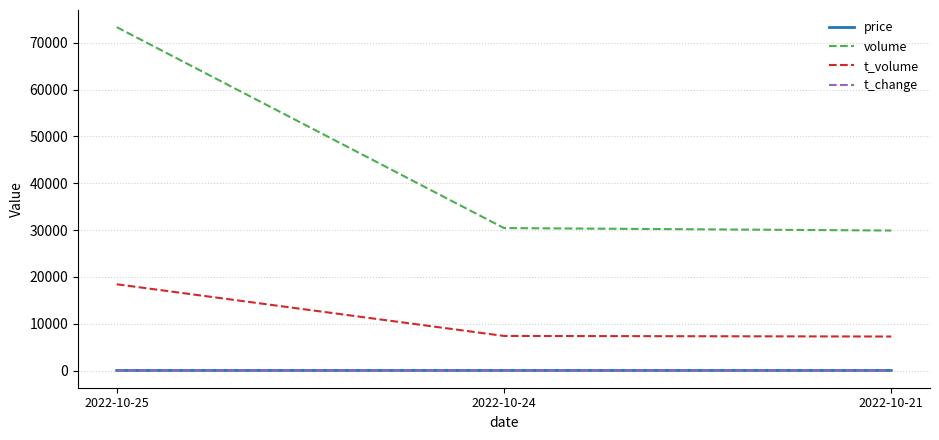

What is the minimum value for t_volume?

7272.0